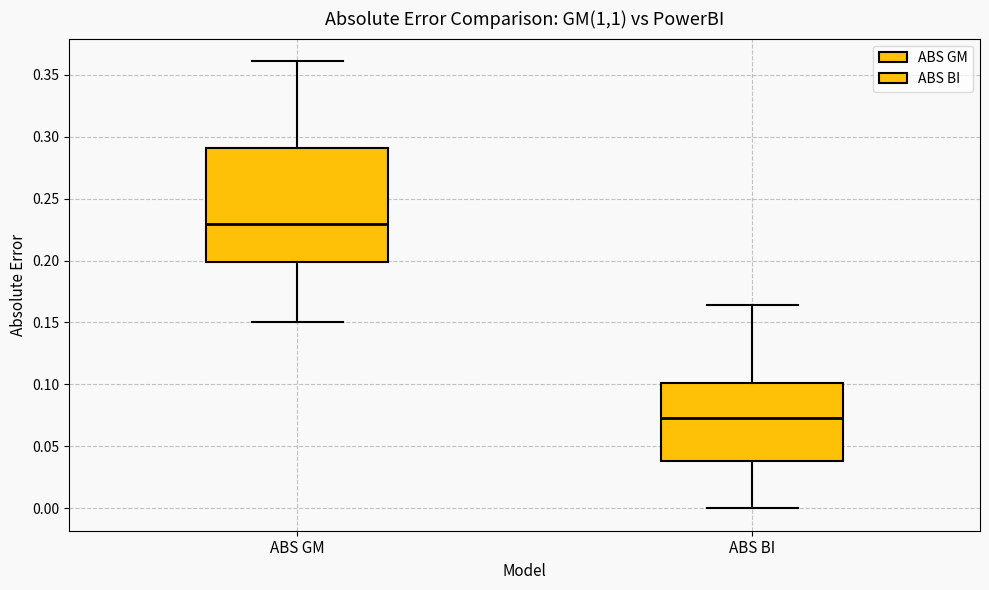

Reading left to right, read every box against the y-axis: the position of its median line, the range the box covers, and the ends of its whiskers. The values are not printed on the chart, so give them approximately, as read against the axis.

ABS GM: median 0.230, box 0.200 to 0.290, whiskers 0.150 to 0.360
ABS BI: median 0.075, box 0.040 to 0.100, whiskers 0.000 to 0.165